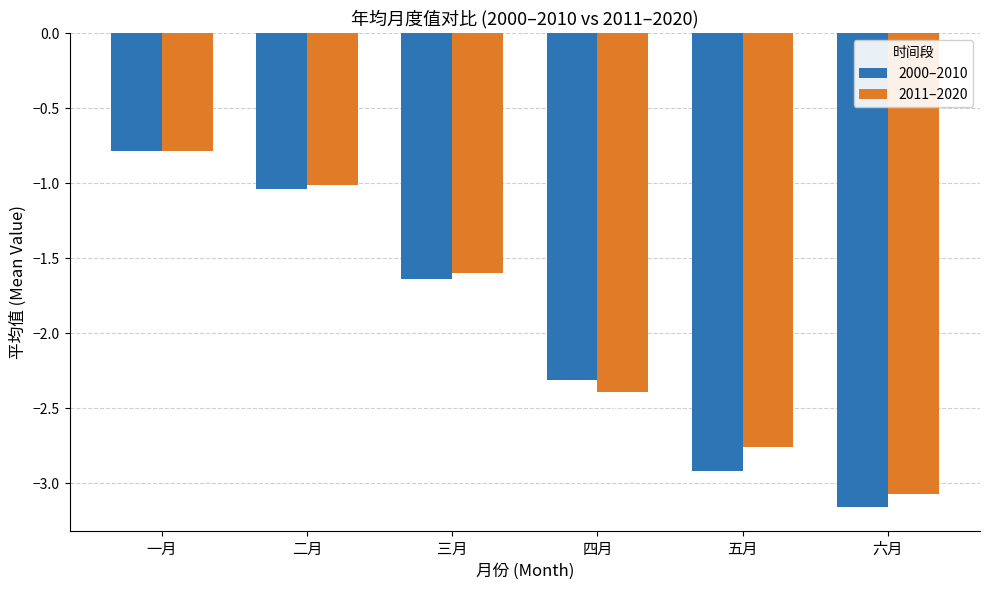

At which label does 2000–2010 reach its minimum?

六月